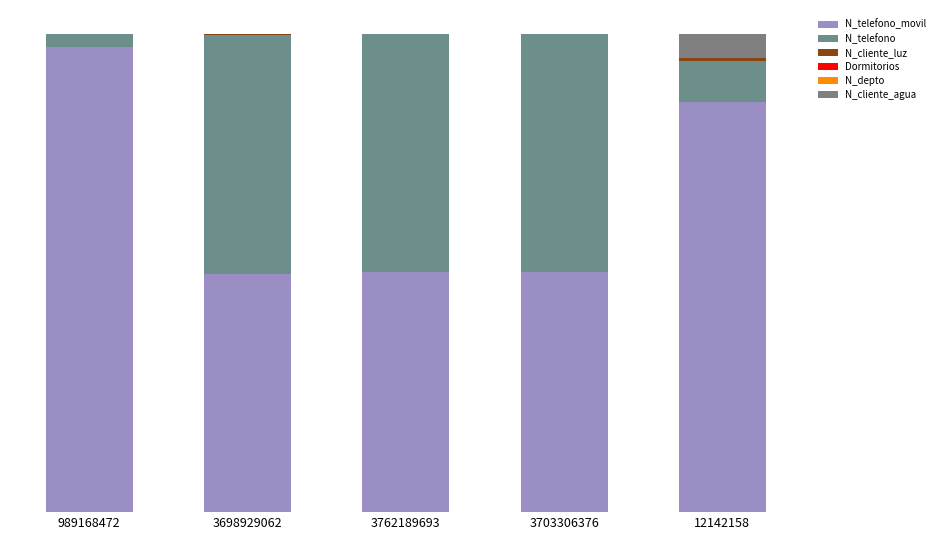

What is the difference between the second highest and minimum values in the N_telefono_movil series?

360377963.0